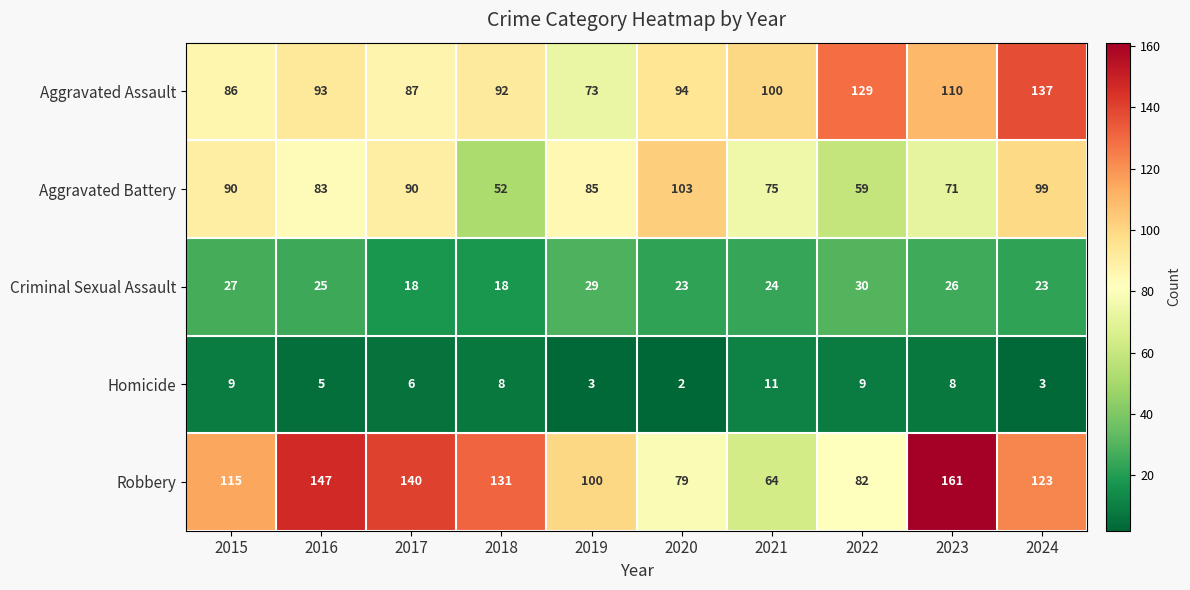

List the series in order of their peak value, highest first.

Robbery, Aggravated Assault, Aggravated Battery, Criminal Sexual Assault, Homicide